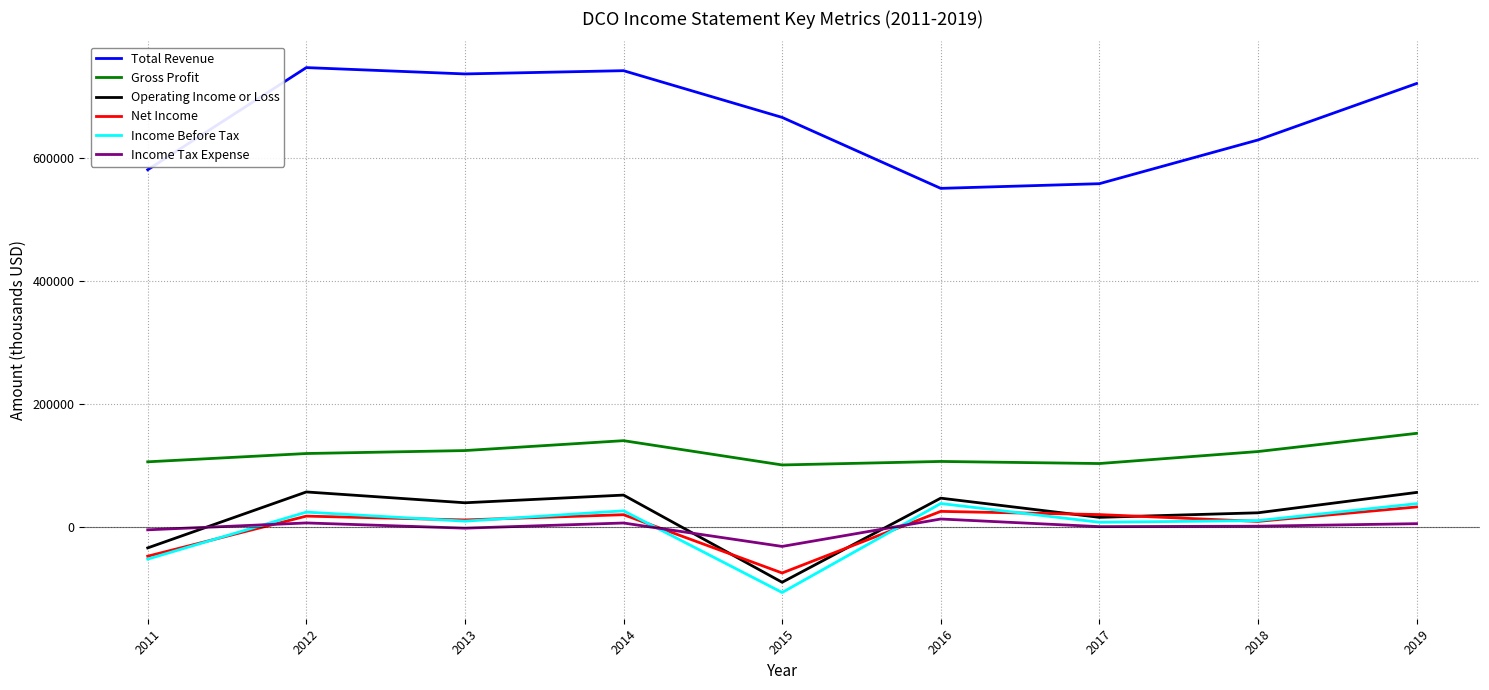

The value of Income Tax Expense at 2015 is -31700. True or false?

True